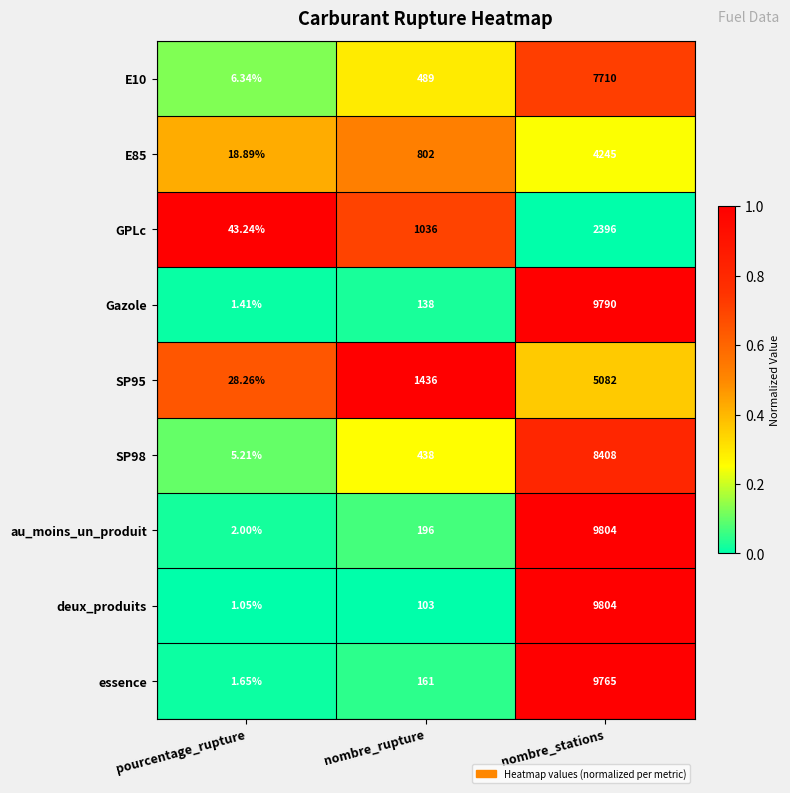

Is the value of E10 at nombre_rupture greater than the value of deux_produits at nombre_stations?

No